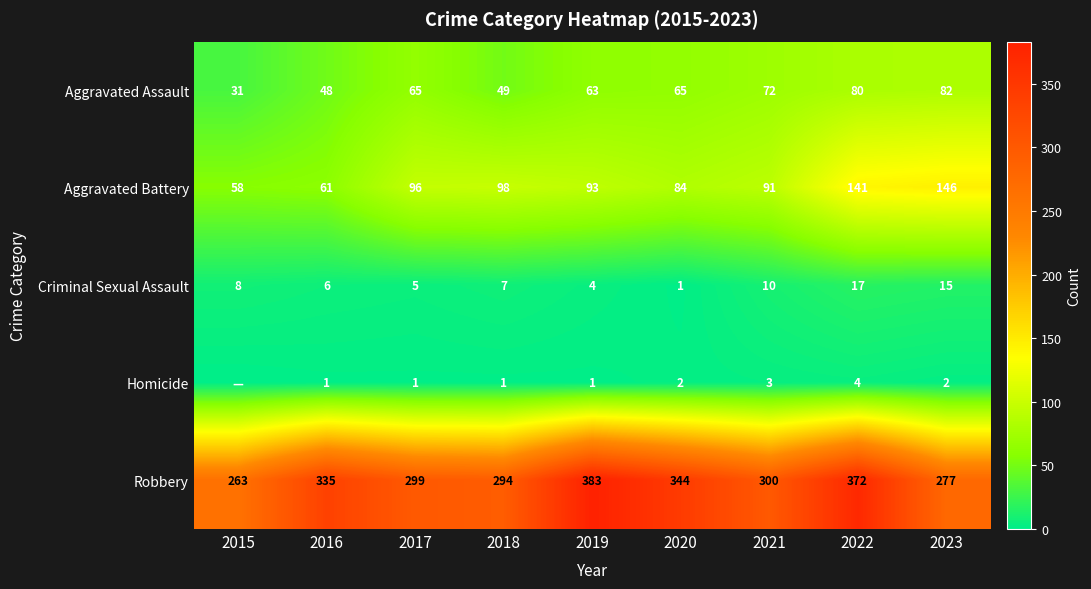

Is the value of Criminal Sexual Assault at 2017 greater than the value of Homicide at 2016?

Yes